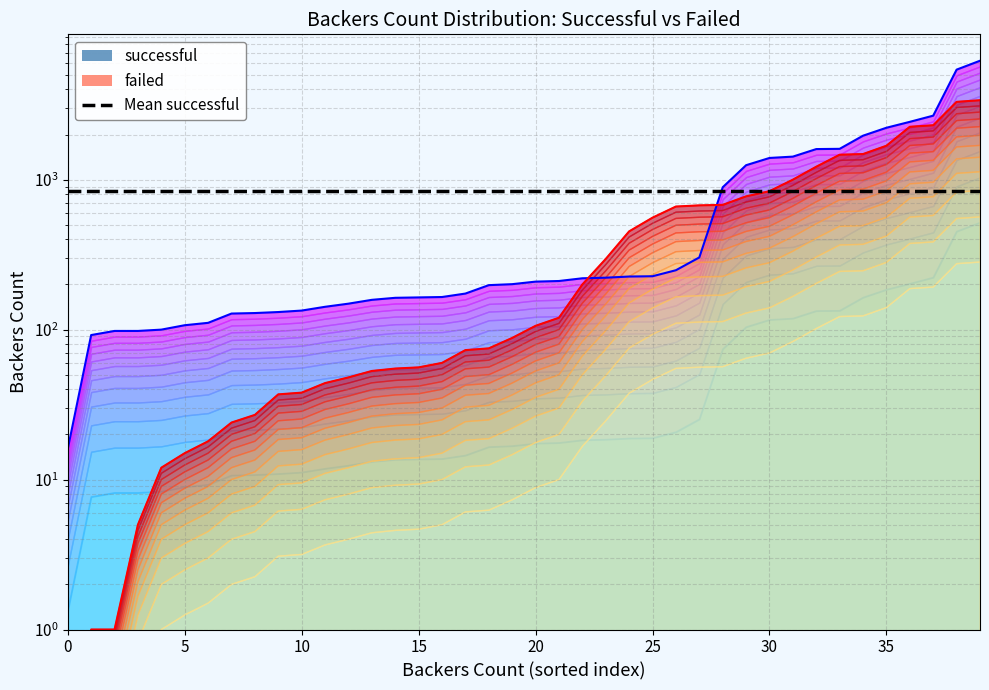

What is the highest value of the Mean successful series?

840.3